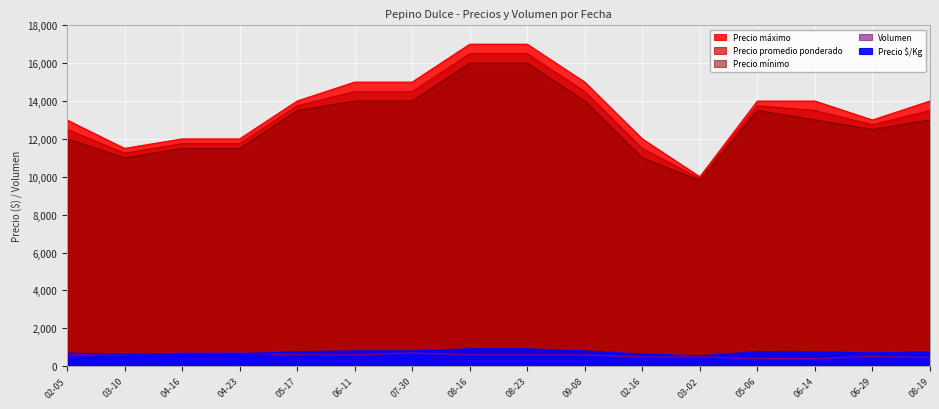

Reading left to right, transcribe all the data shown in this chart.

Precio máximo: 13000	11500	12000	12000	14000	15000	15000	17000	17000	15000	12000	10000	14000	14000	13000	14000
Precio promedio ponderado: 12500	11250	11750	11750	13750	14500	14500	16500	16500	14500	11500	9900	13750	13500	12750	13500
Precio mínimo: 12000	11000	11500	11500	13500	14000	14000	16000	16000	14000	11000	9800	13500	13000	12500	13000
Precio $/Kg: 694	625	653	653	764	806	806	917	917	806	639	550	764	750	708	750
Volumen: 600	600	700	720	600	600	700	600	600	600	480	500	400	400	520	460